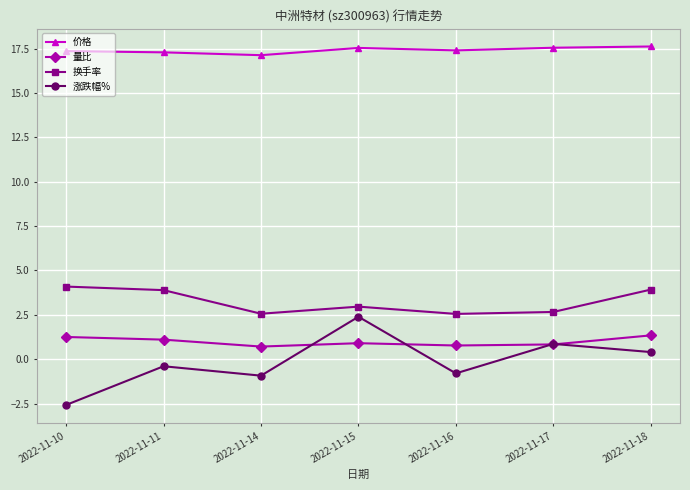

True or false: 换手率 has more than 2 points higher than both neighbors.

False